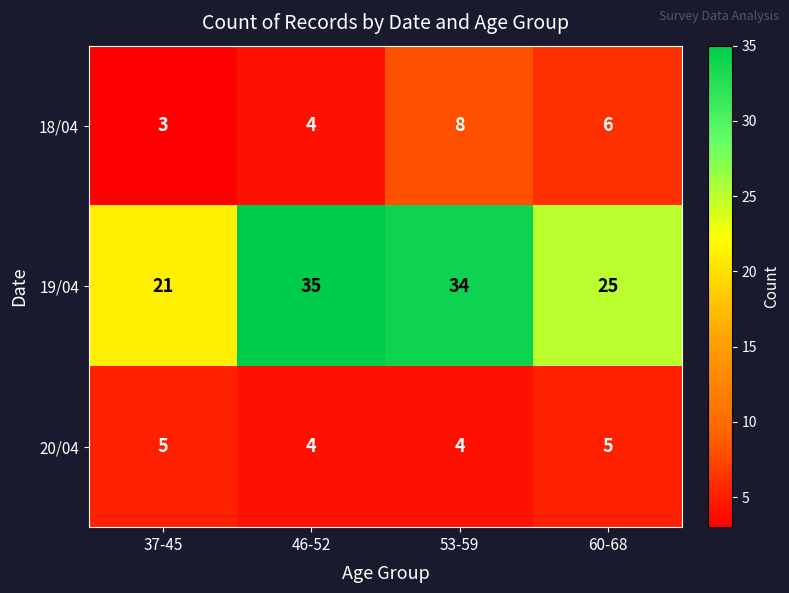

What is the sum of all 19/04 values?

115